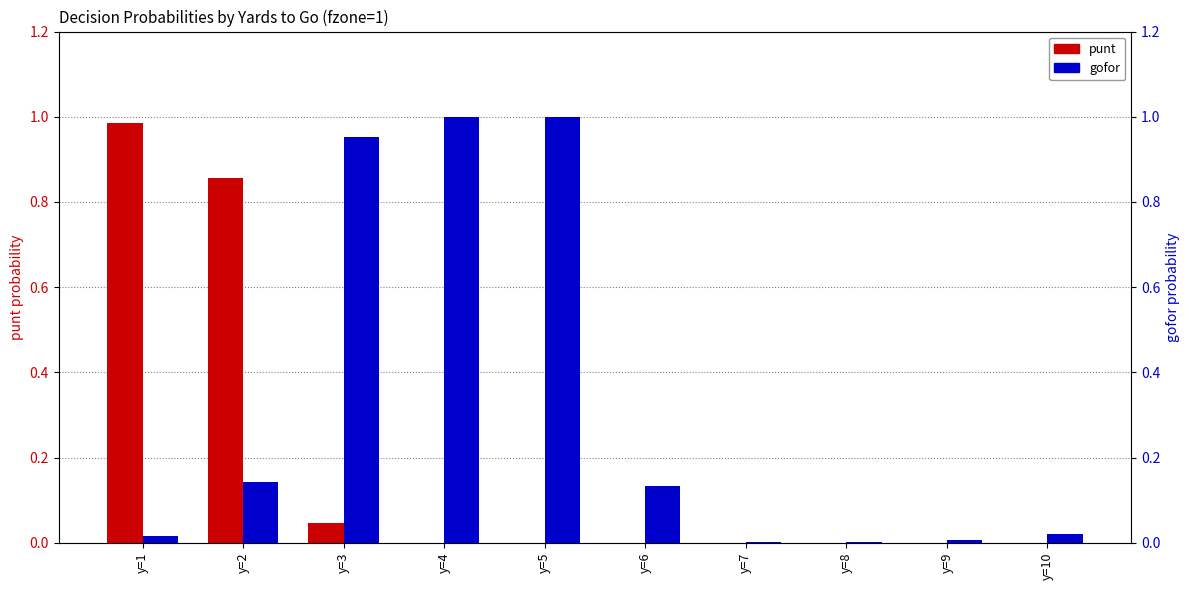

Which category has the highest value in the gofor series?

y=4